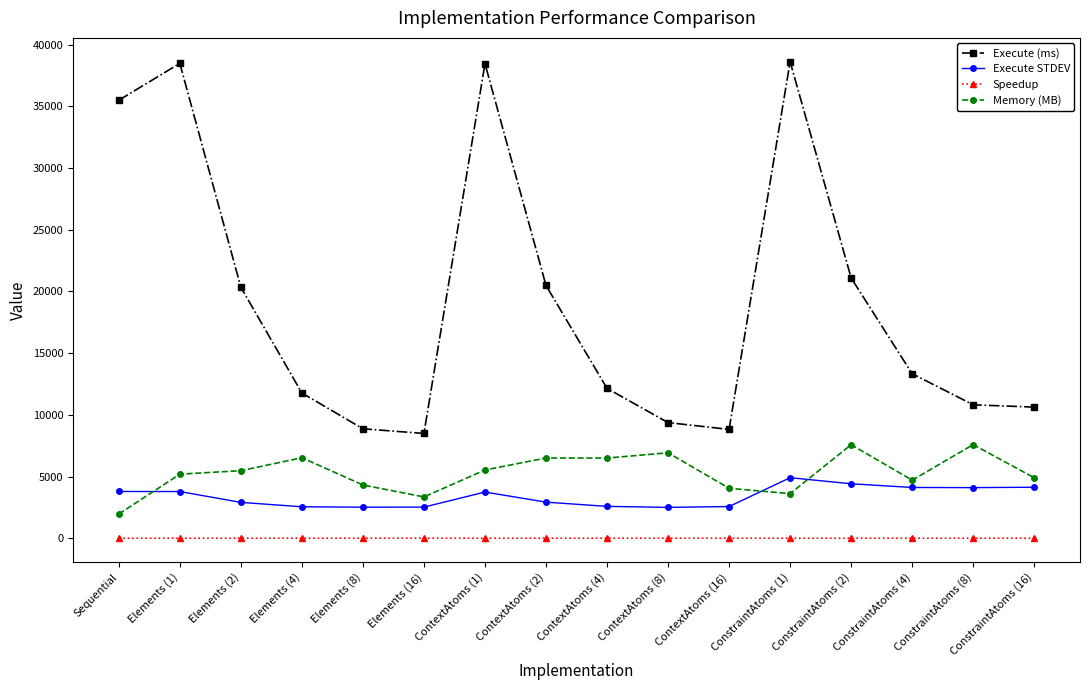

Count the number of categories in the chart.

16